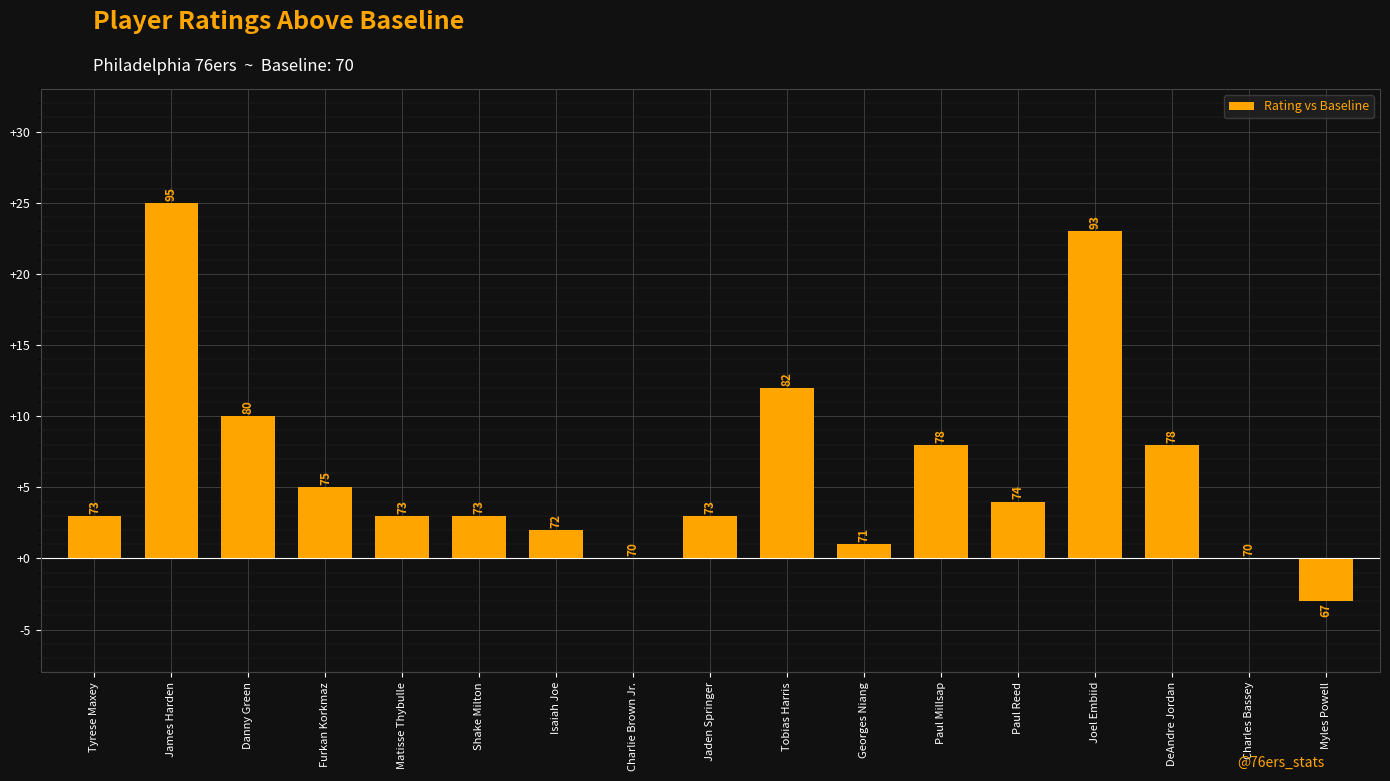

The value at Georges Niang is 1. True or false?

True